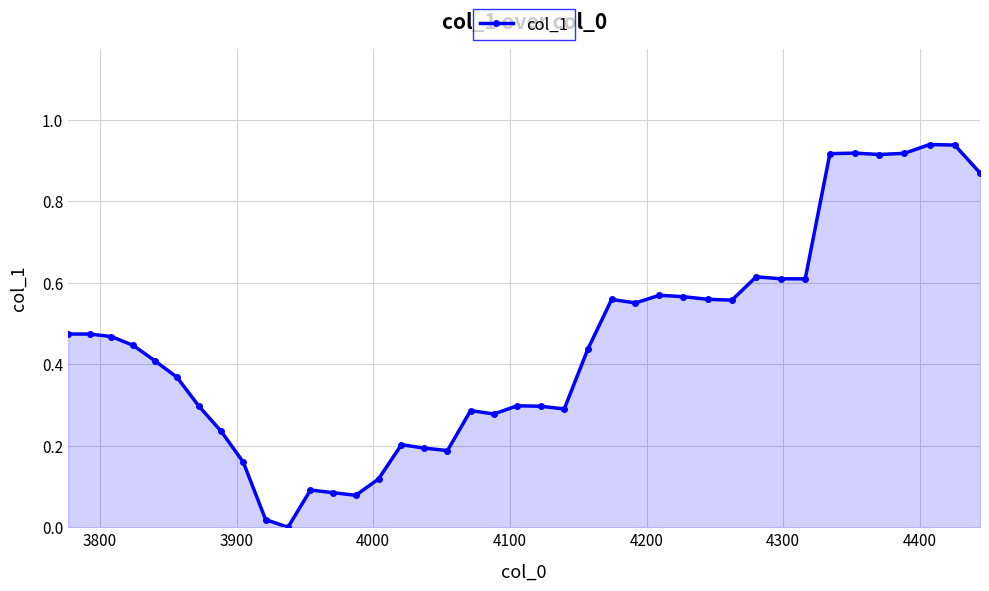

What is the sum of all values?

17.8